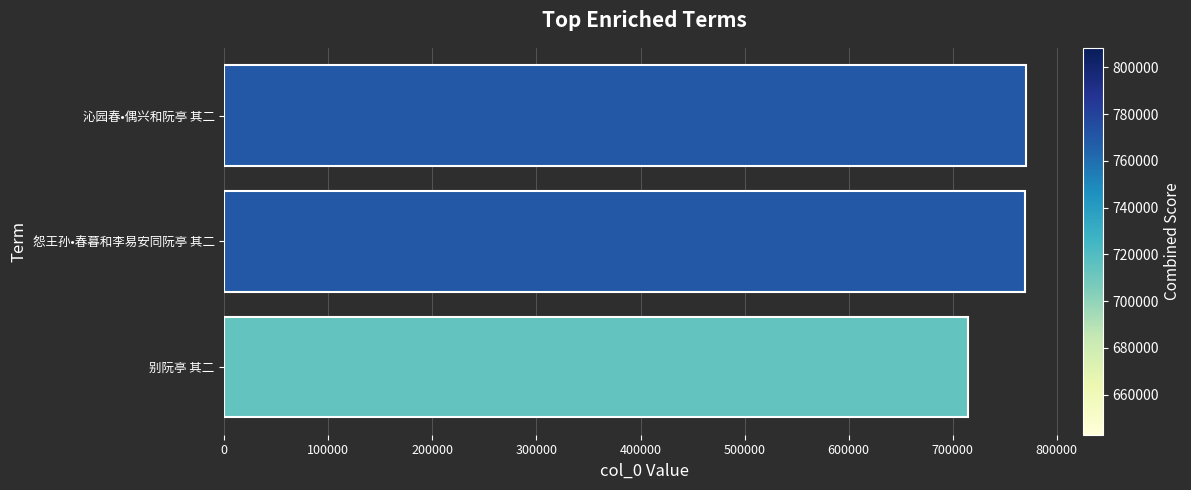

How many distinct data groups are displayed?

1